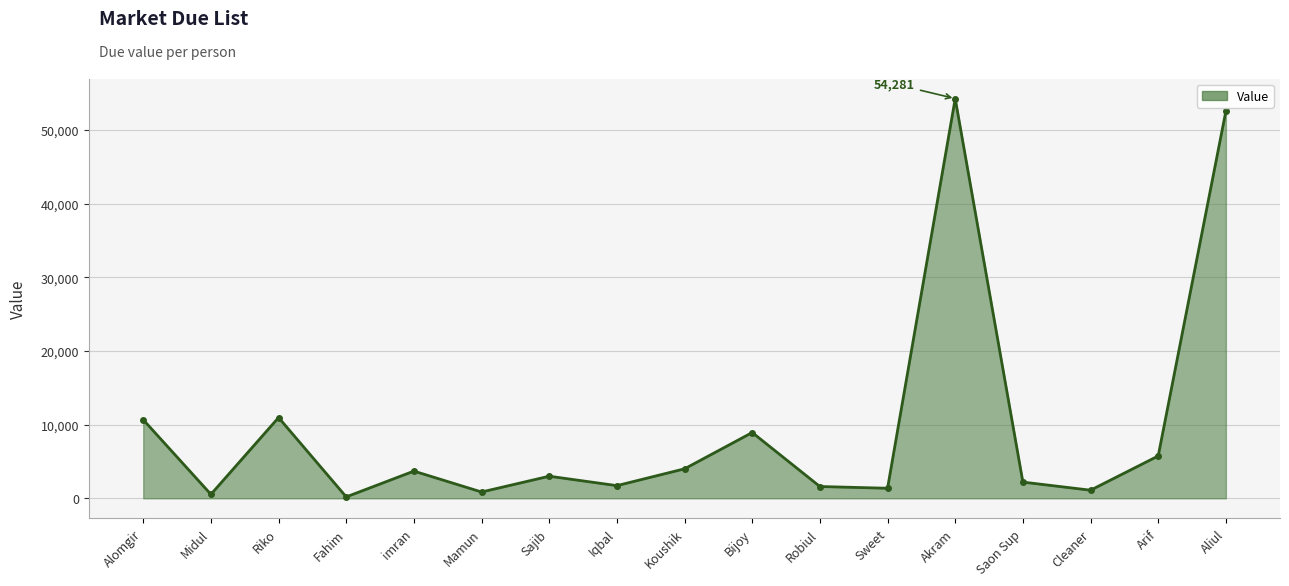

What is the label of the 14th point from the right?

Fahim